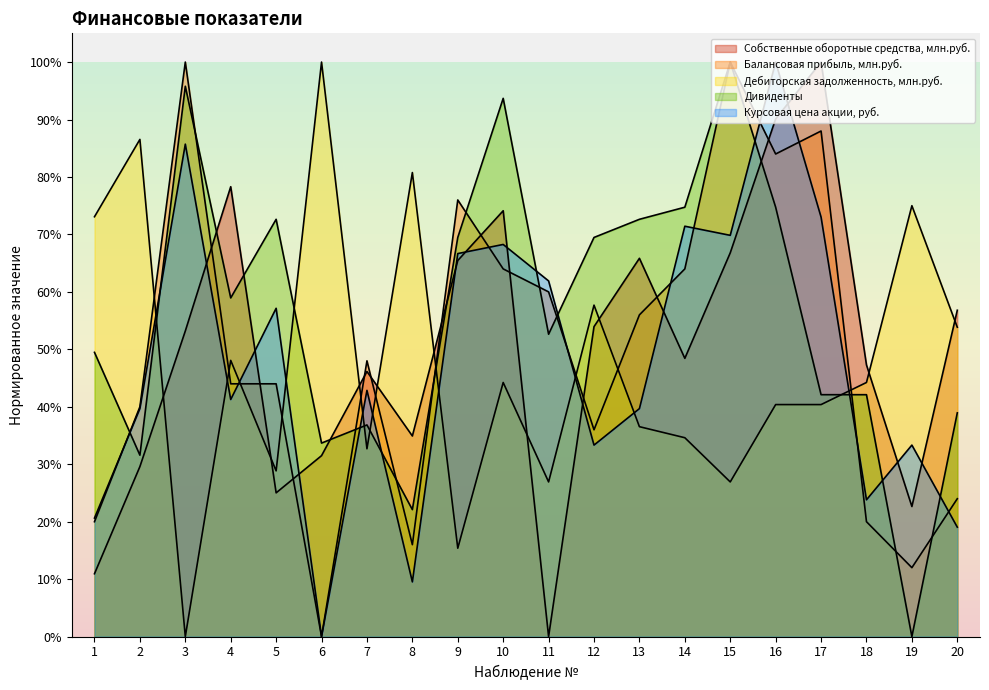

How many series are shown in this chart?

5